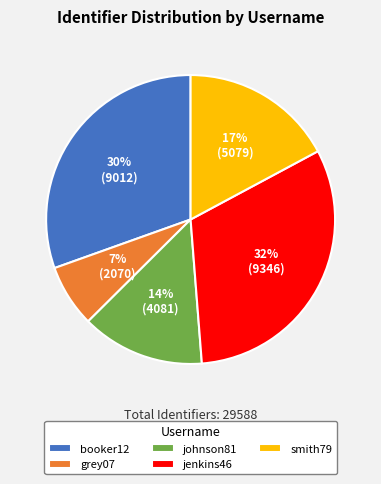

Is there any slice that represents more than half of the pie?

No